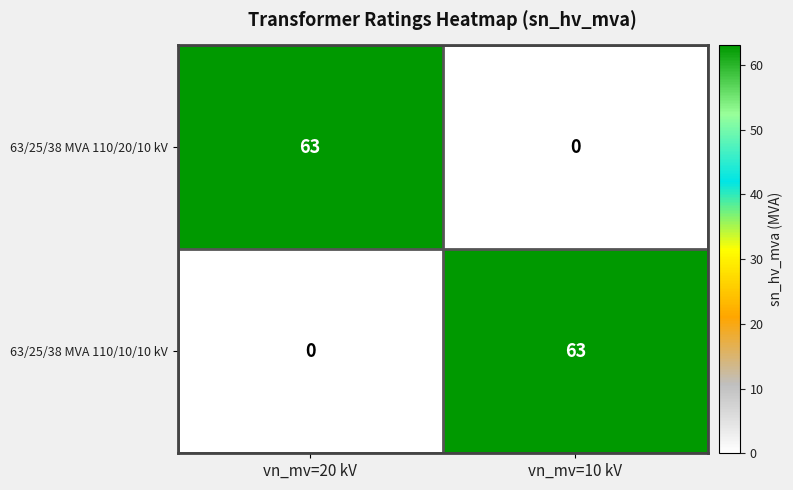

At how many categories does at least one series exceed 56?

2